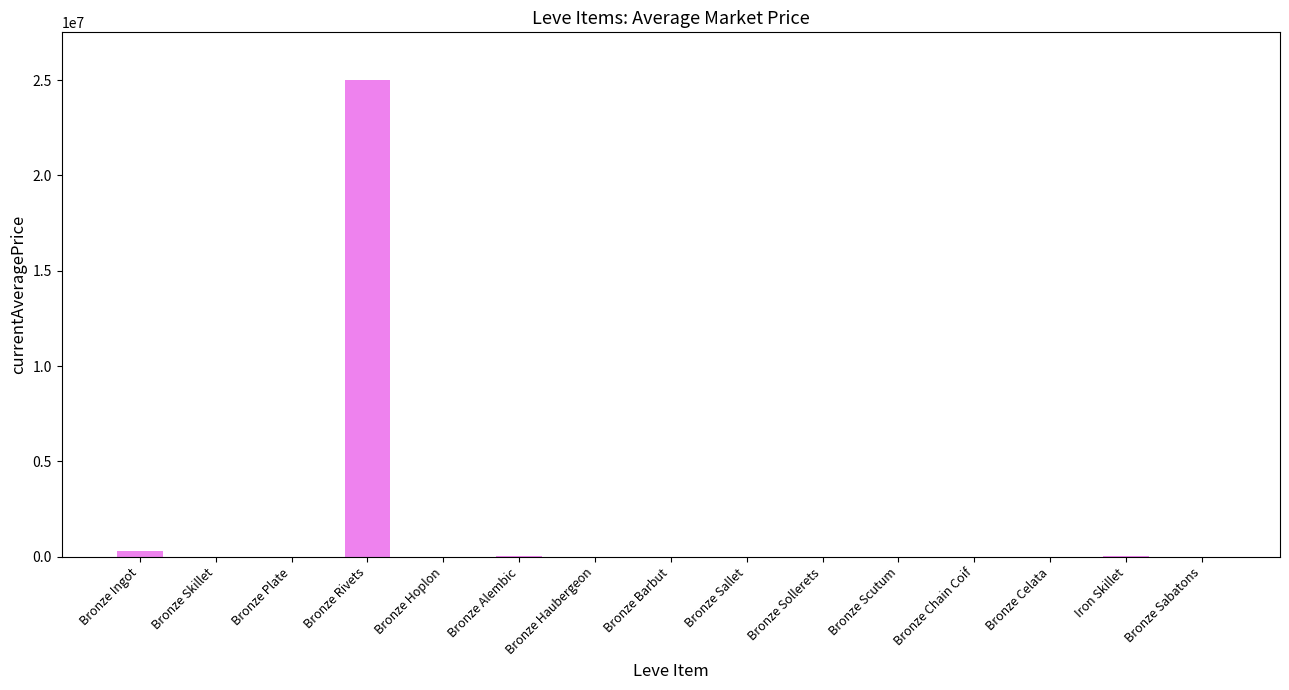

At which category does the chart reach its peak across all series?

Bronze Rivets